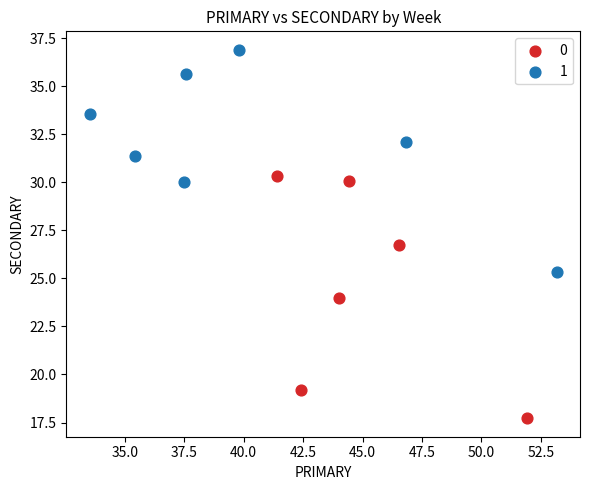

Which series has the widest spread of Y values?

0